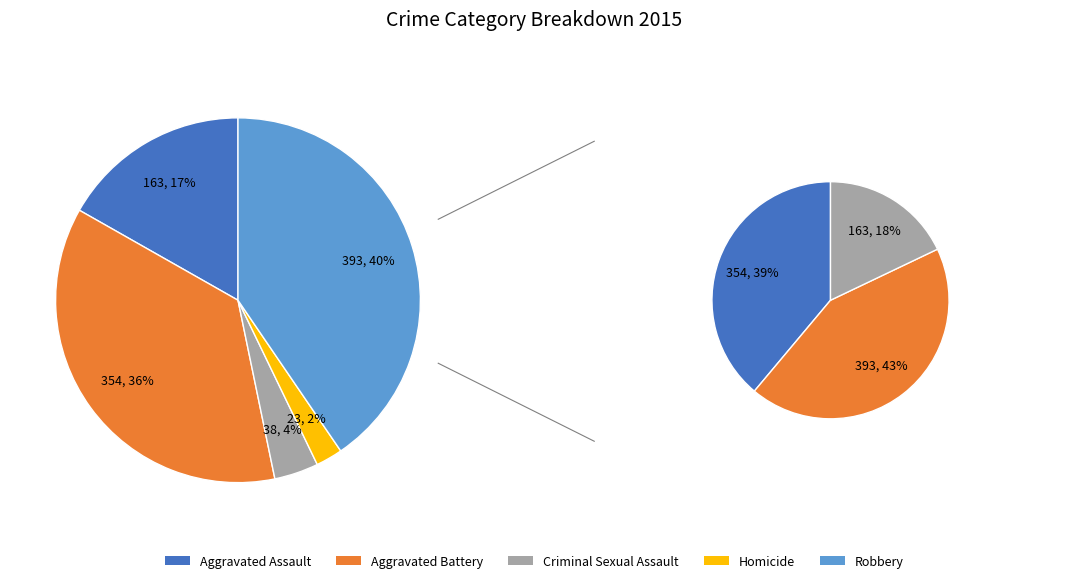

What is the total percentage of Aggravated Assault and Homicide?

19.2%